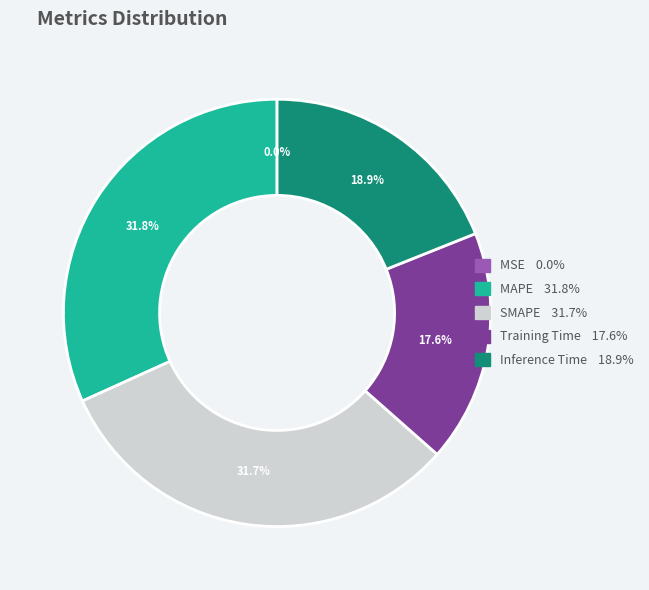

True or false: SMAPE accounts for 43% of the total.

False